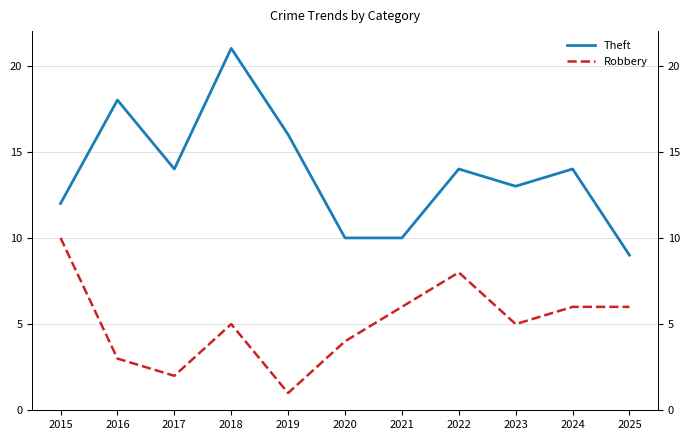

How many data points in Theft are less than 14?

5